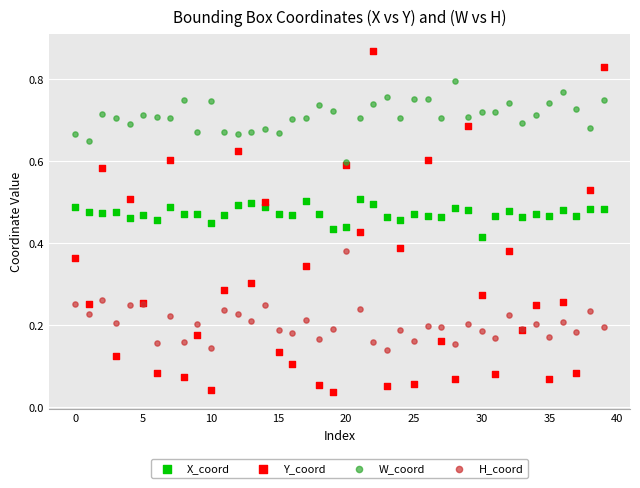

Which series has the widest spread of Y values?

Y_coord